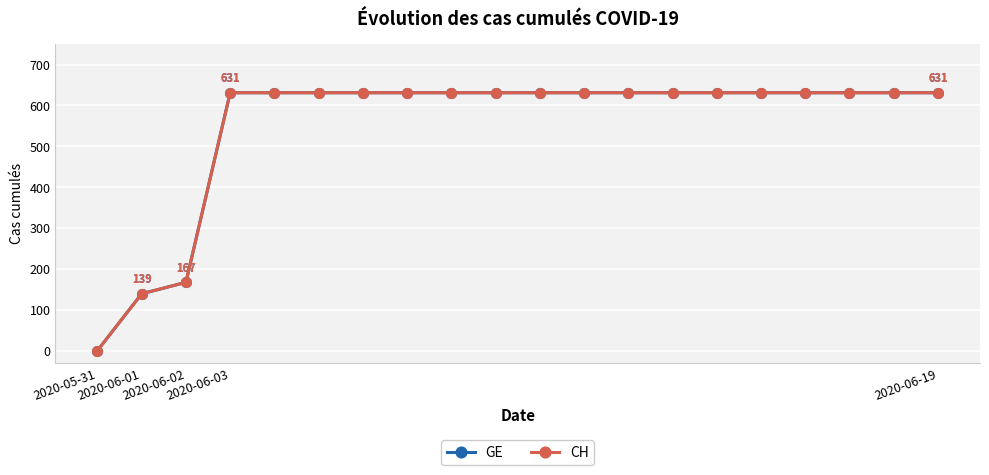

Does the chart have visible grid lines?

Yes